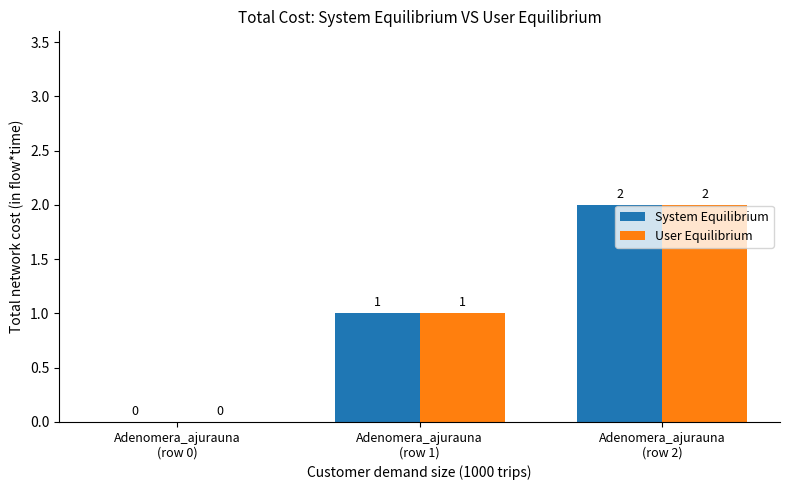

The value of User Equilibrium at Adenomera_ajurauna
(row 2) is 2. True or false?

True